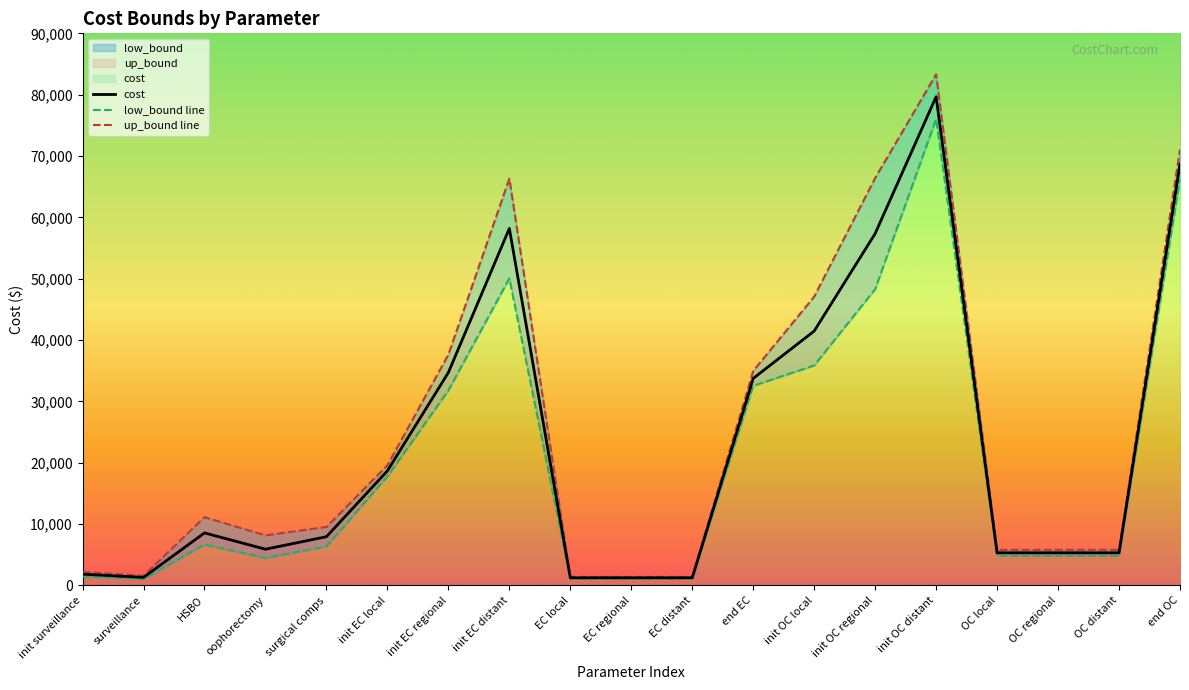

At how many categories does at least one series exceed 69679?

2